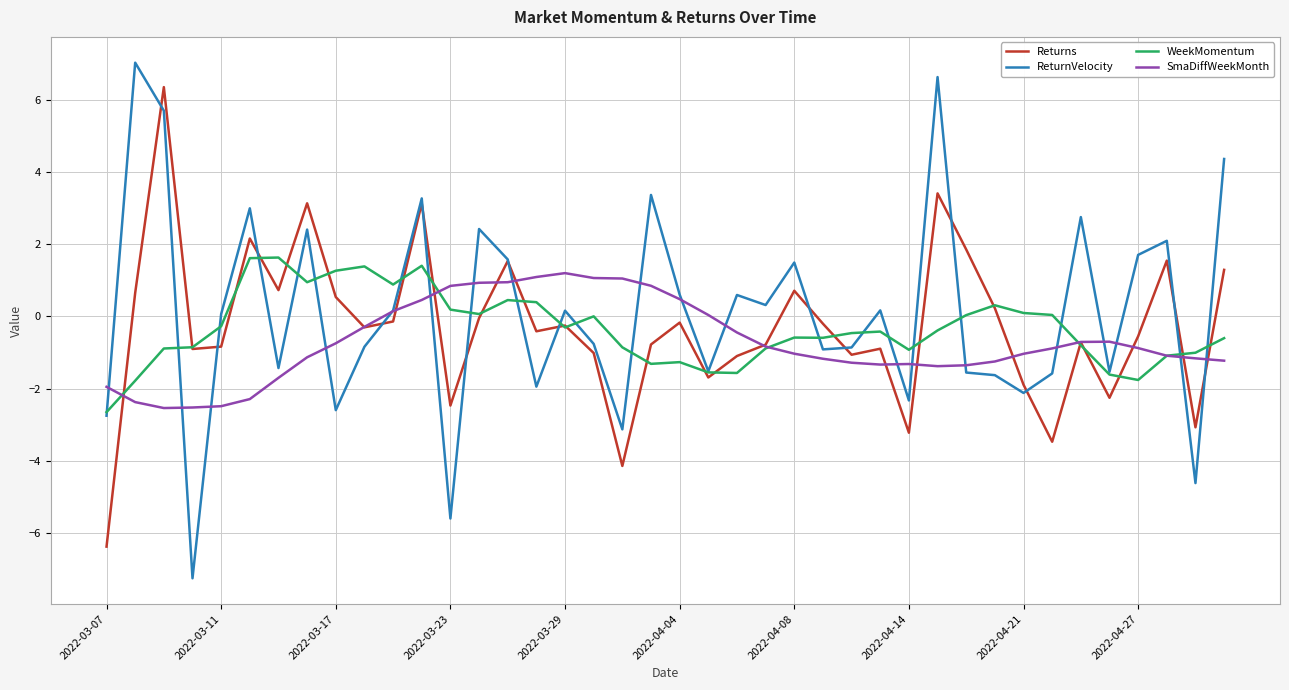

Which series has the largest total across all categories?

ReturnVelocity